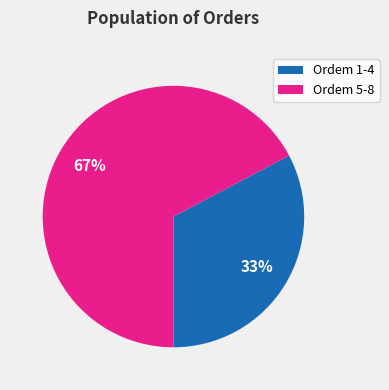

To the nearest percent, what is the average slice percentage?

50%